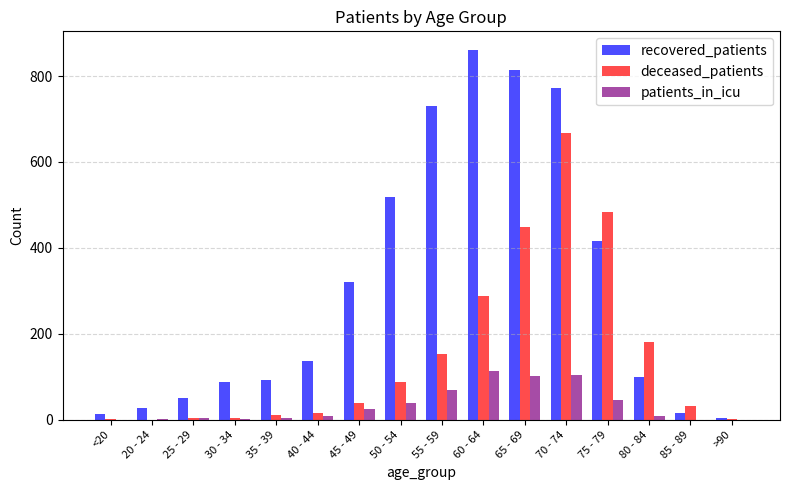

What is the sum of all patients_in_icu values?

525